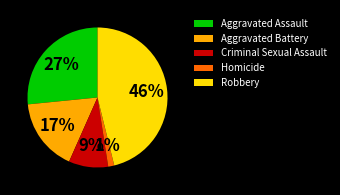

To the nearest percent, what percentage of the pie is Aggravated Battery?

17%